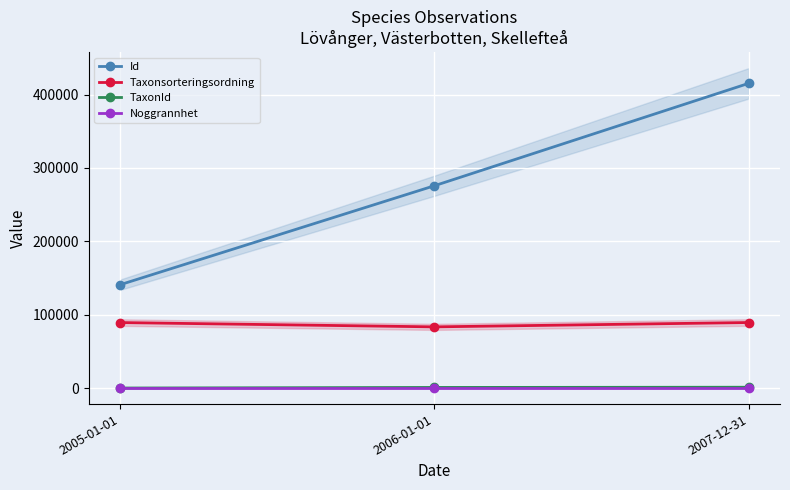

Count the Id values in the range 140950 to 415322.

3